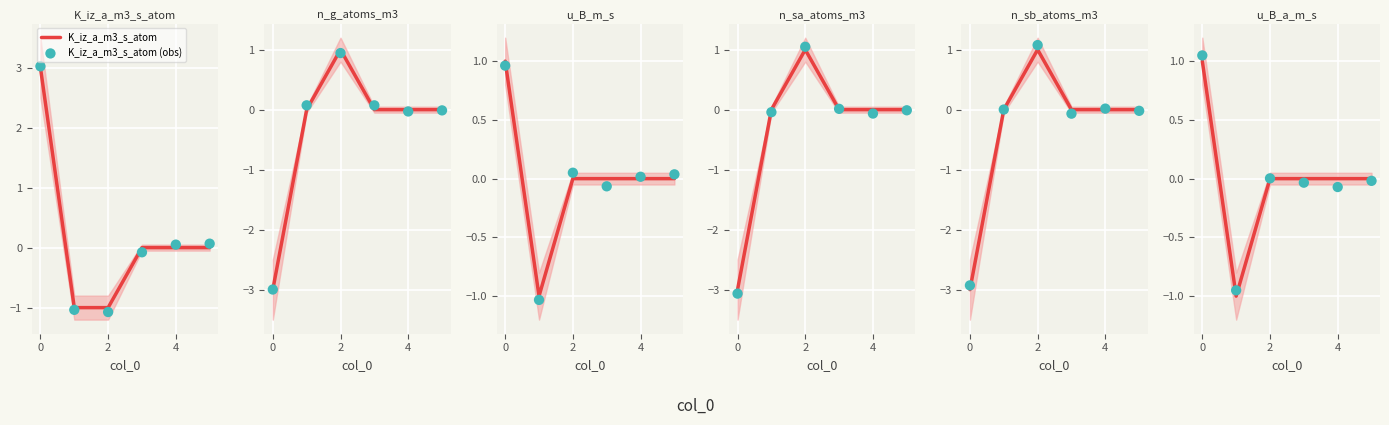

At which category is the sum across all series the highest?

2